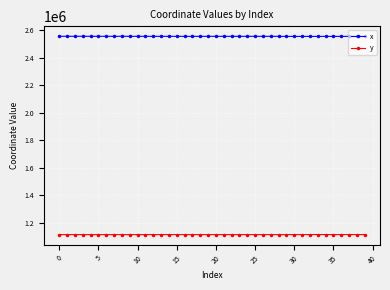

What is the lowest value of the y series?

1112445.3